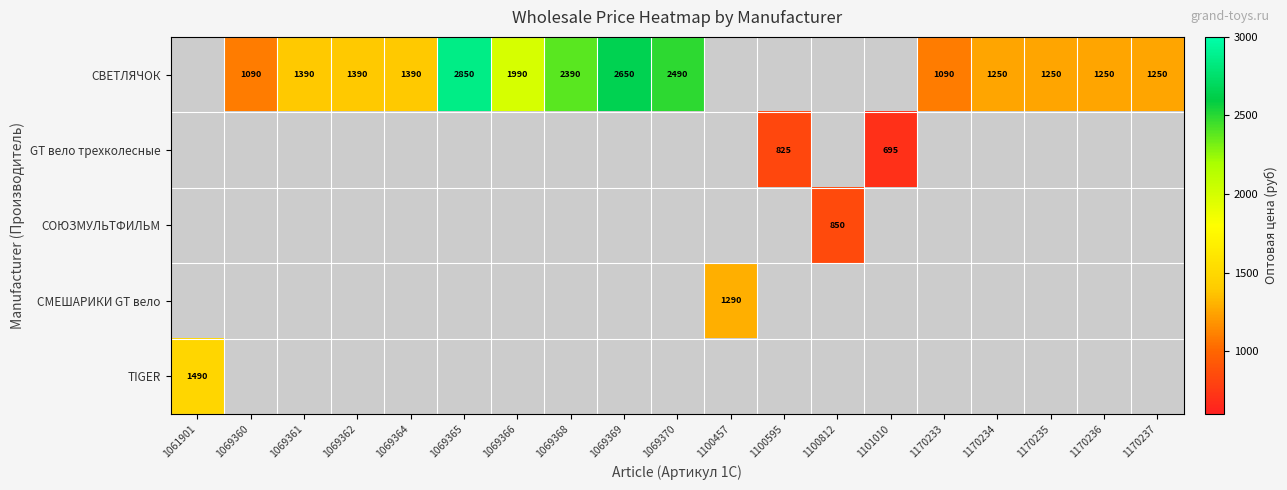

At which category is the sum across all series the highest?

1069365